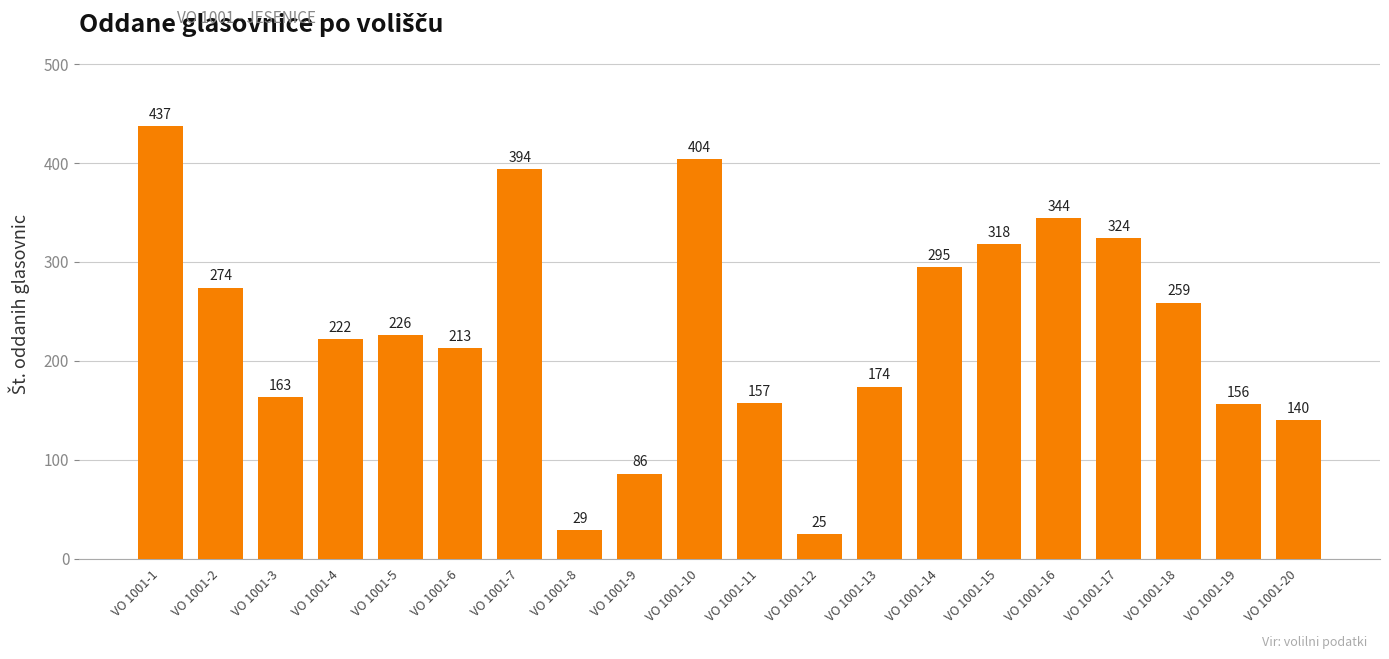

Is it true that the value at VO 1001-3 is 163?

True